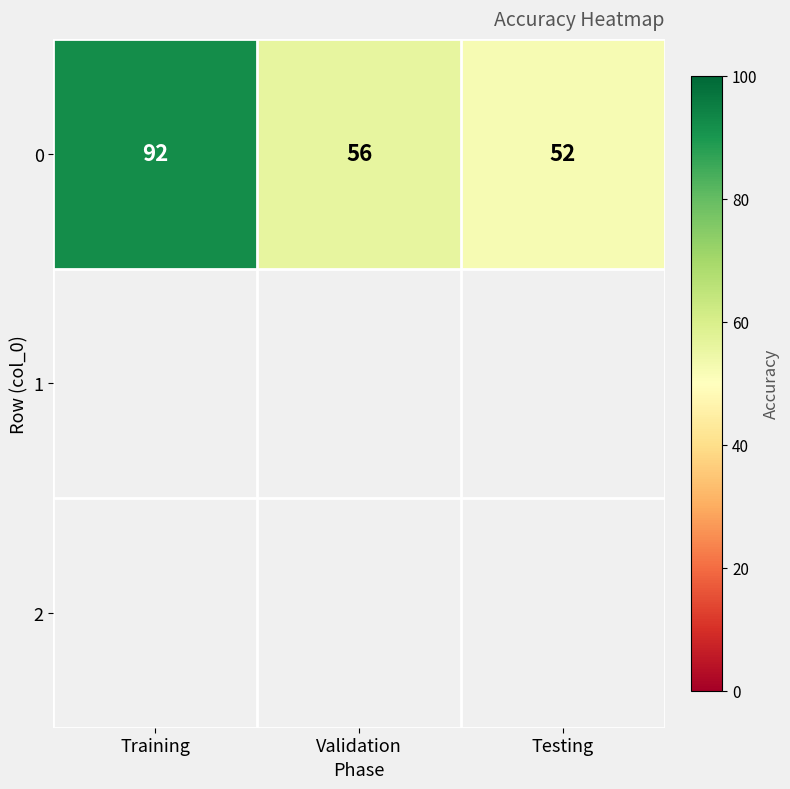

What is the sum of all values?

200